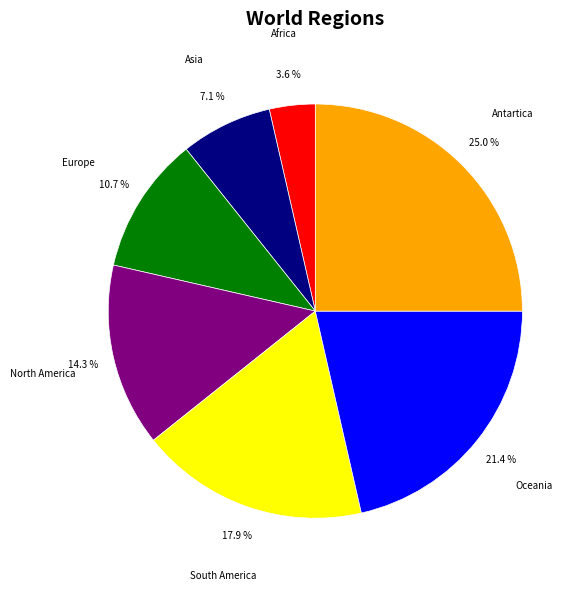

What percentage do South America and Asia together represent?

25.0%